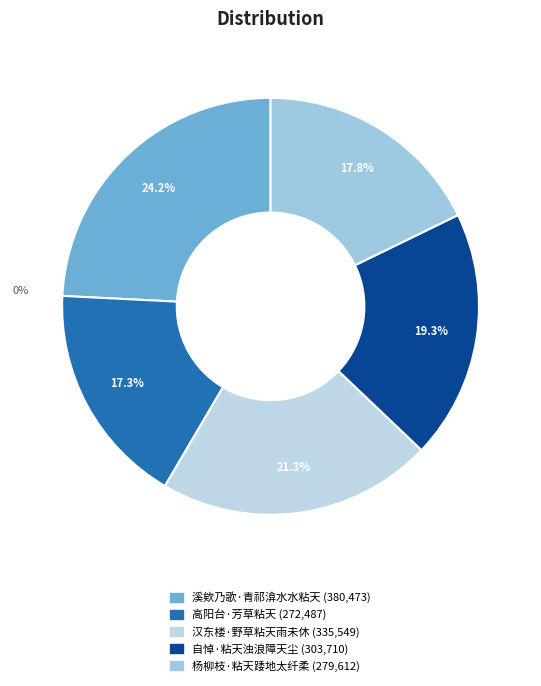

Is the sum of 高阳台·芳草粘天 and 自悼·粘天浊浪障天尘 greater than half?

No